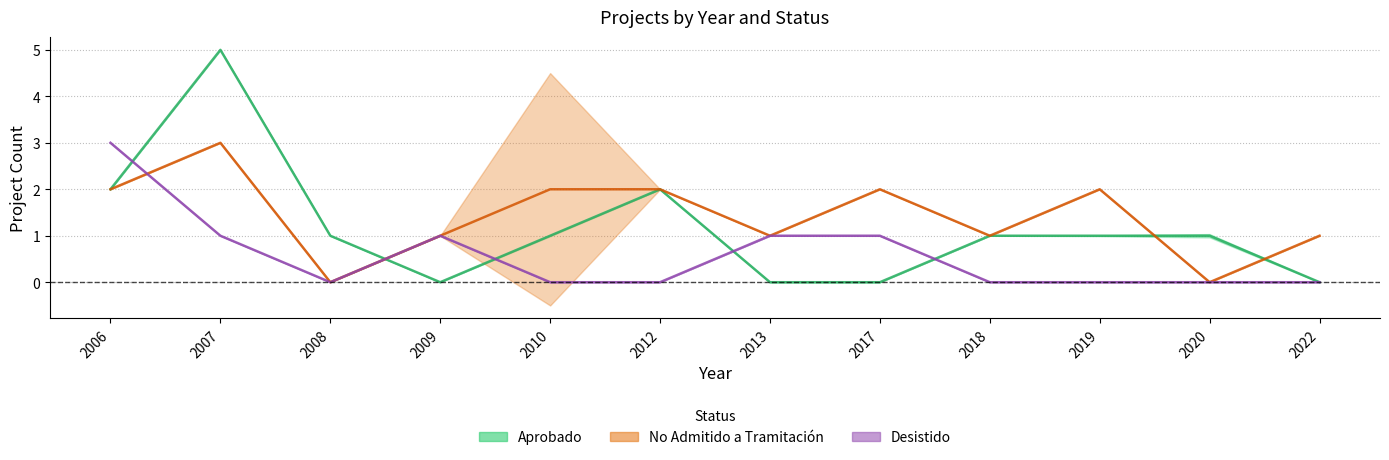

What are all the series names shown in the legend?

Aprobado, No Admitido a Tramitacion, Desistido